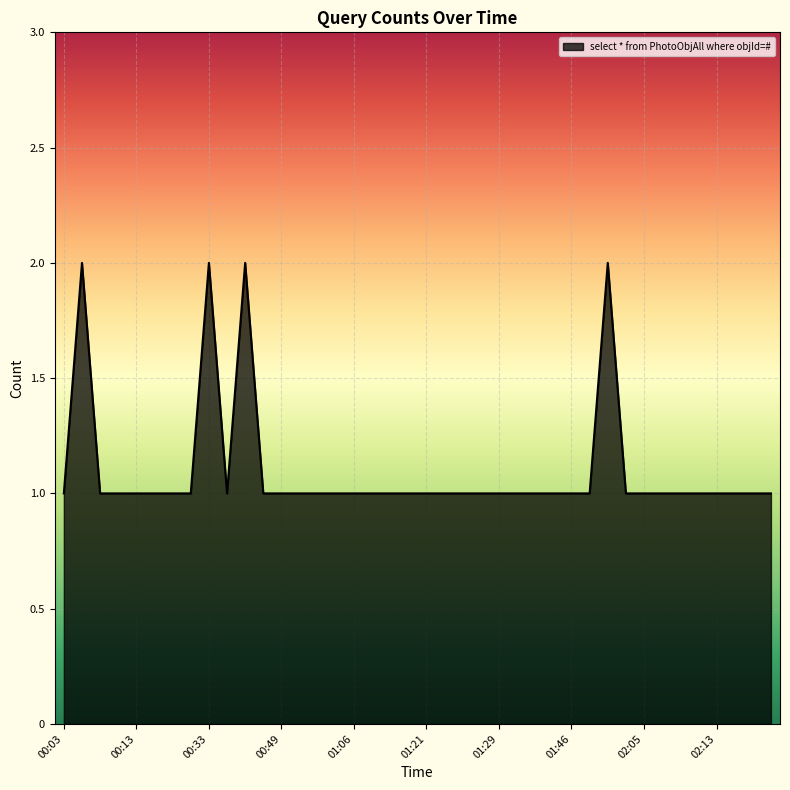

Where is the first local minimum?

00:40